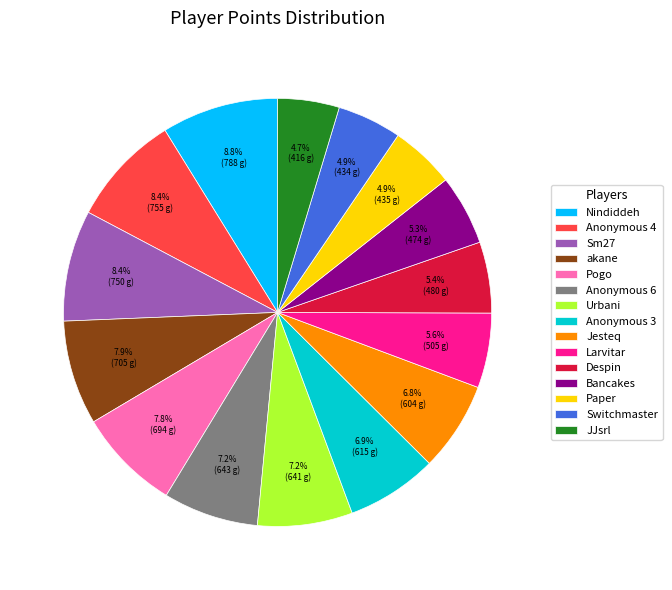

Which has a higher value, JJsrl or Pogo?

Pogo